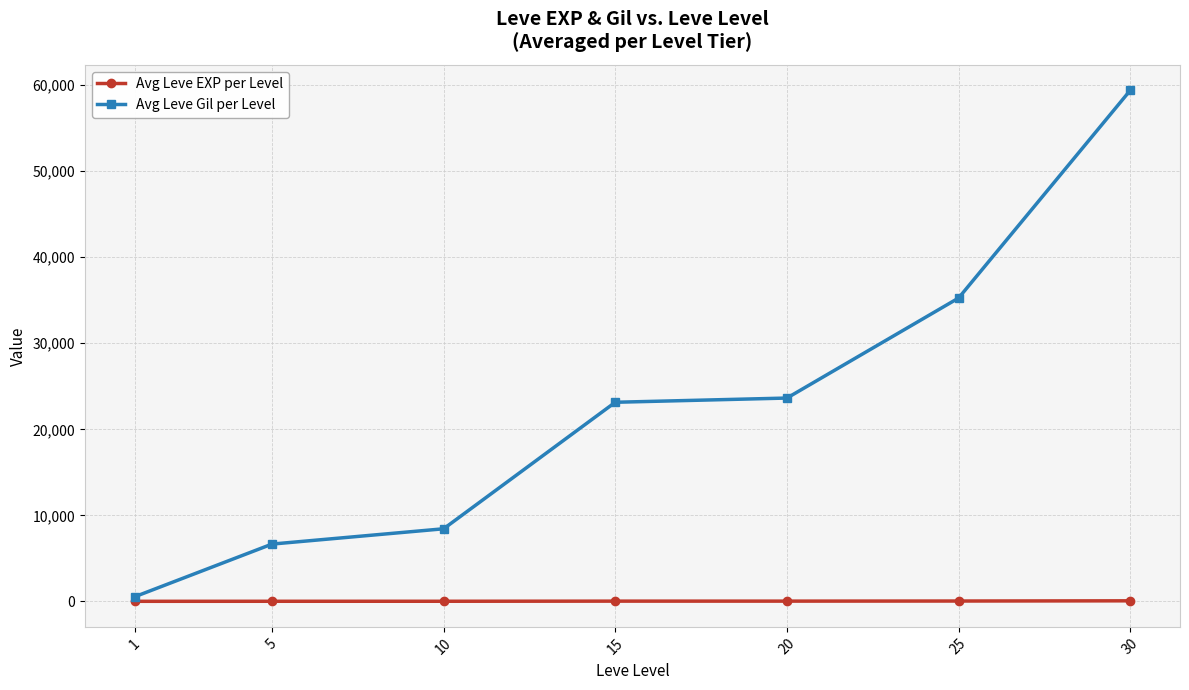

What are all the series names shown in the legend?

Avg Leve EXP per Level, Avg Leve Gil per Level